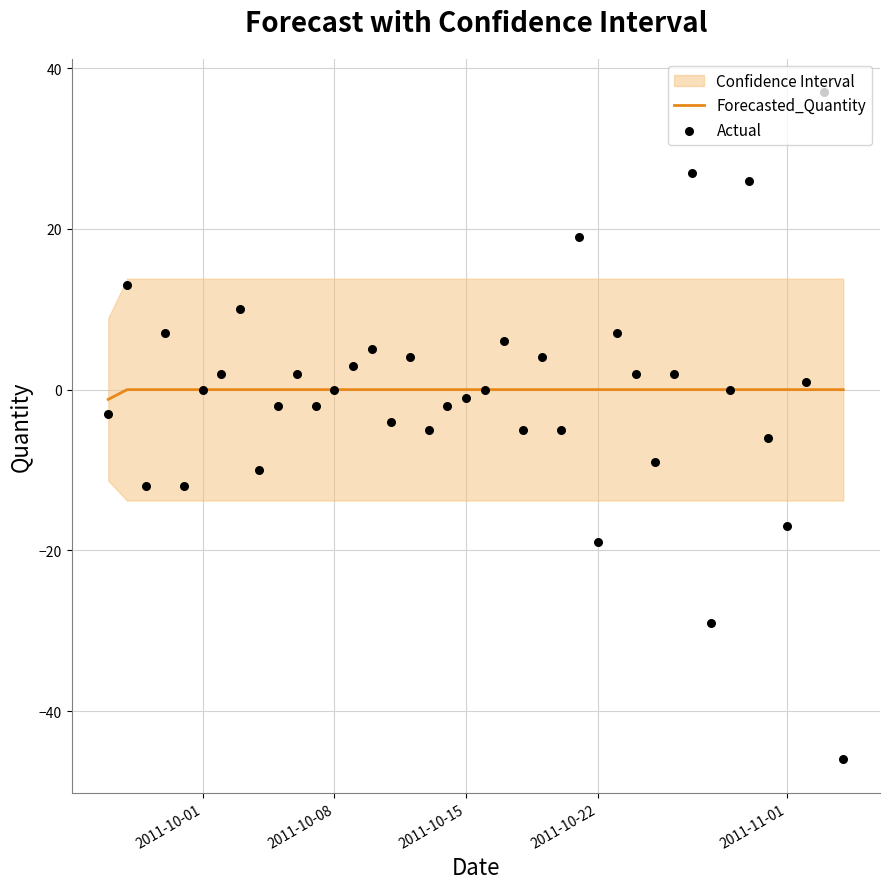

Which series contains the highest Y value?

Actual